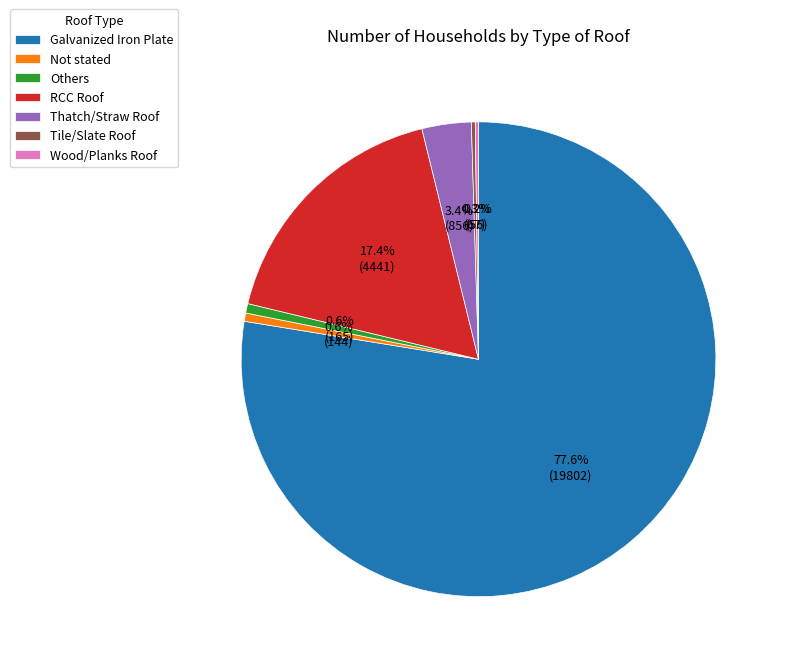

Is Galvanized Iron Plate the majority of the pie?

Yes